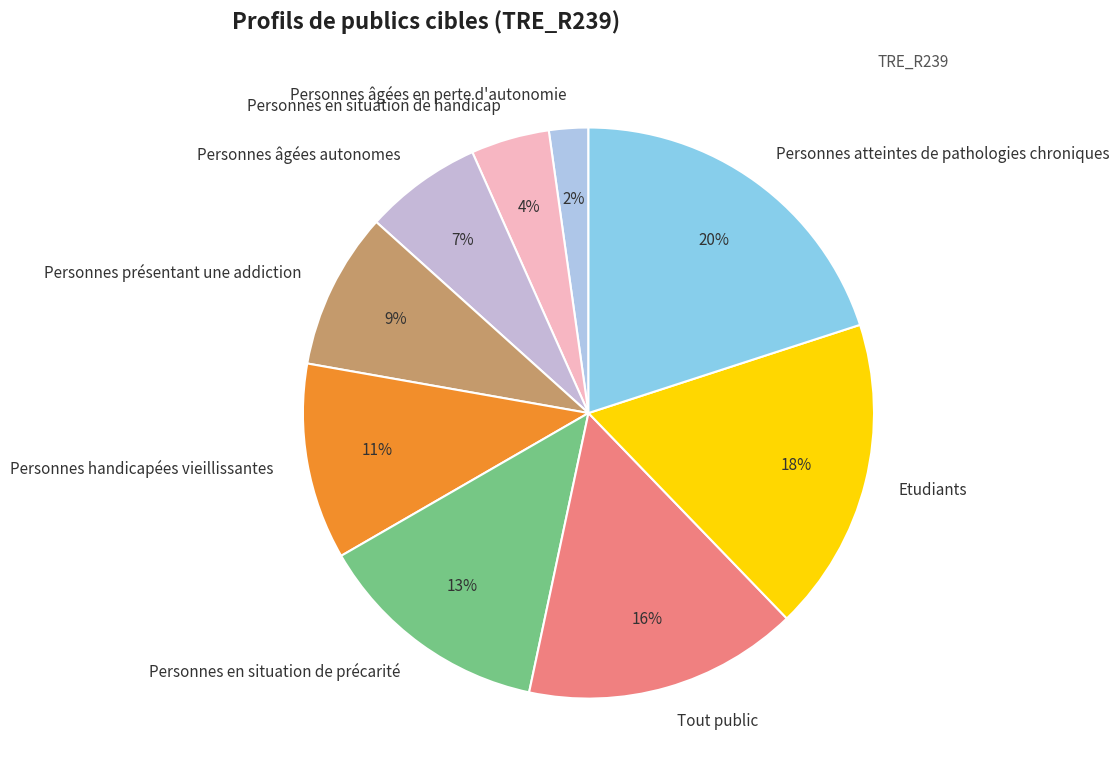

Combined, do Personnes âgées en perte d'autonomie and Personnes en situation de handicap account for over 50%?

No